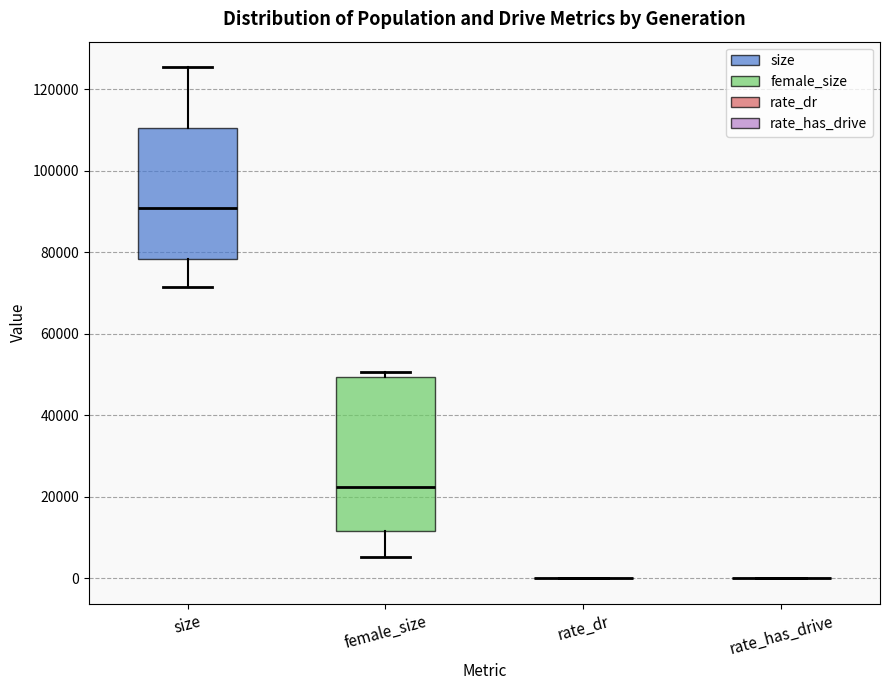

Reading left to right, transcribe this box plot: for each box, give where its median line is, the range the box spans, and where its two whiskers end, as read against the y-axis. The values are not printed on the chart, so give them approximately, as read against the axis.

size: median 90000, box 78000 to 110000, whiskers 72000 to 126000
female_size: median 22000, box 12000 to 50000, whiskers 6000 to 50000 (just above the box's upper edge)
rate_dr: box collapsed to a line at 0, whiskers 0 to 0
rate_has_drive: box collapsed to a line at 0, whiskers 0 to 0